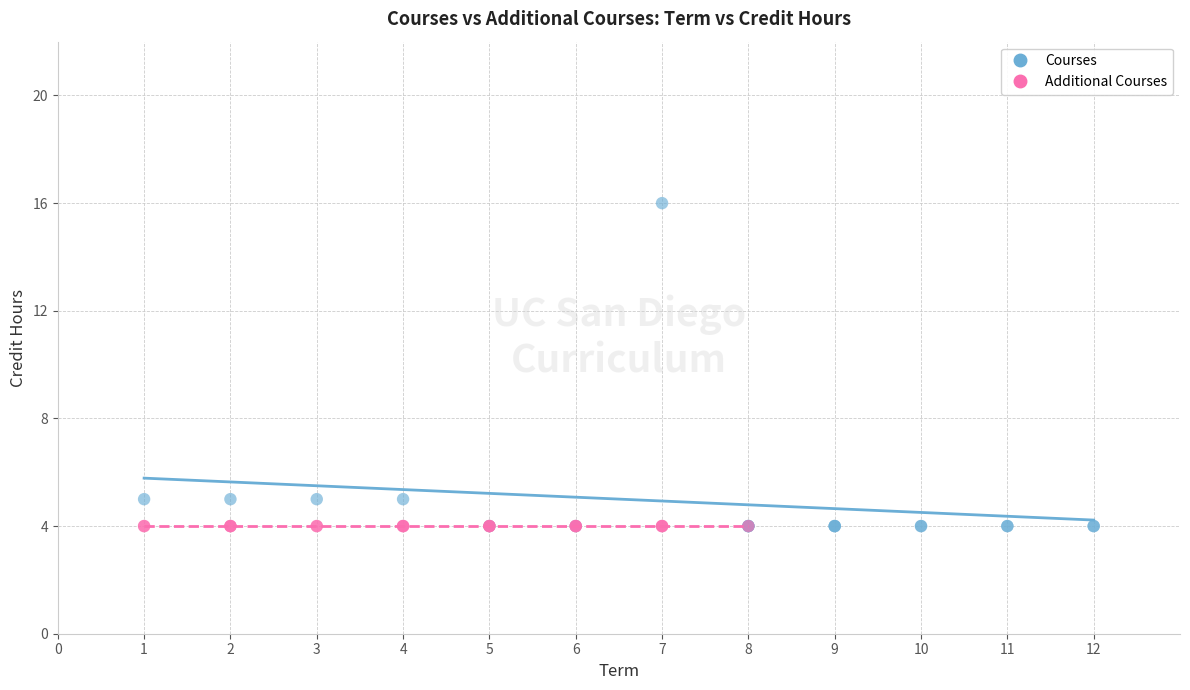

Which series contains the highest Y value?

Courses